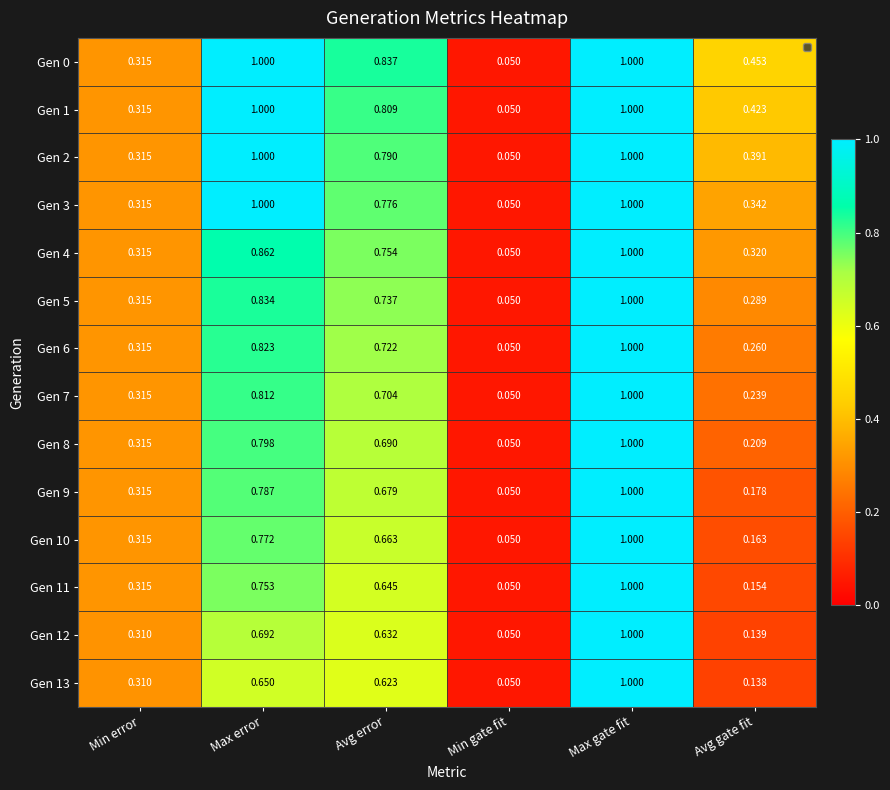

At which category is the sum across all series the highest?

Max gate fit